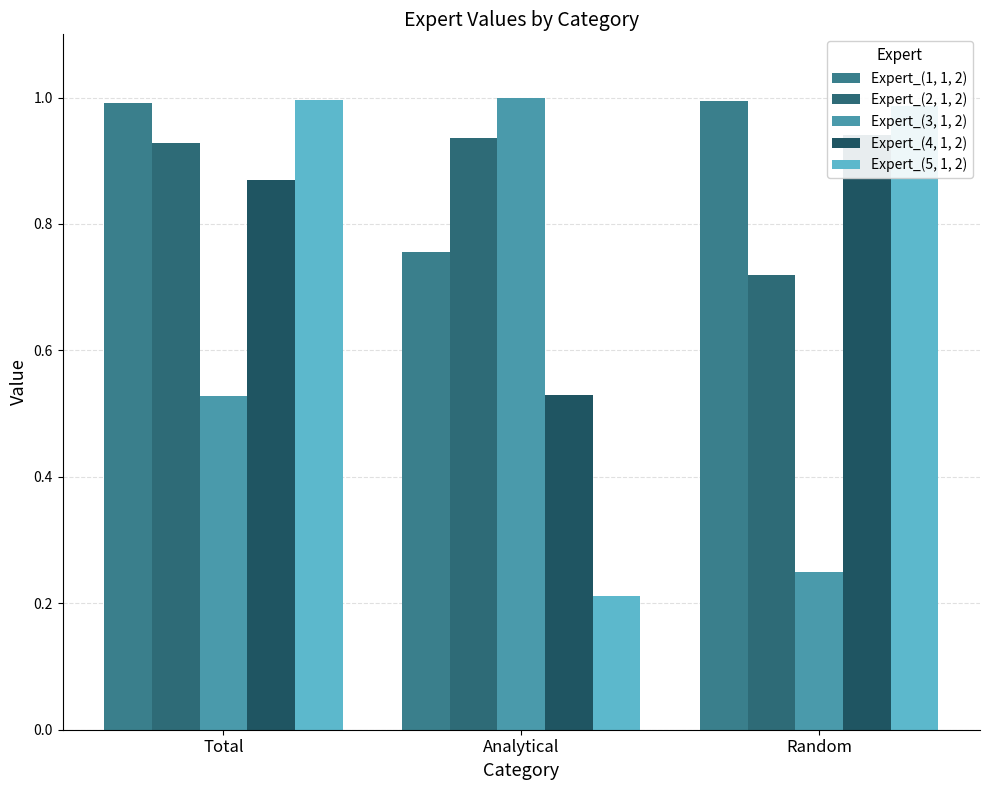

Which series changed the most between Total and Random?

Expert_(3, 1, 2)